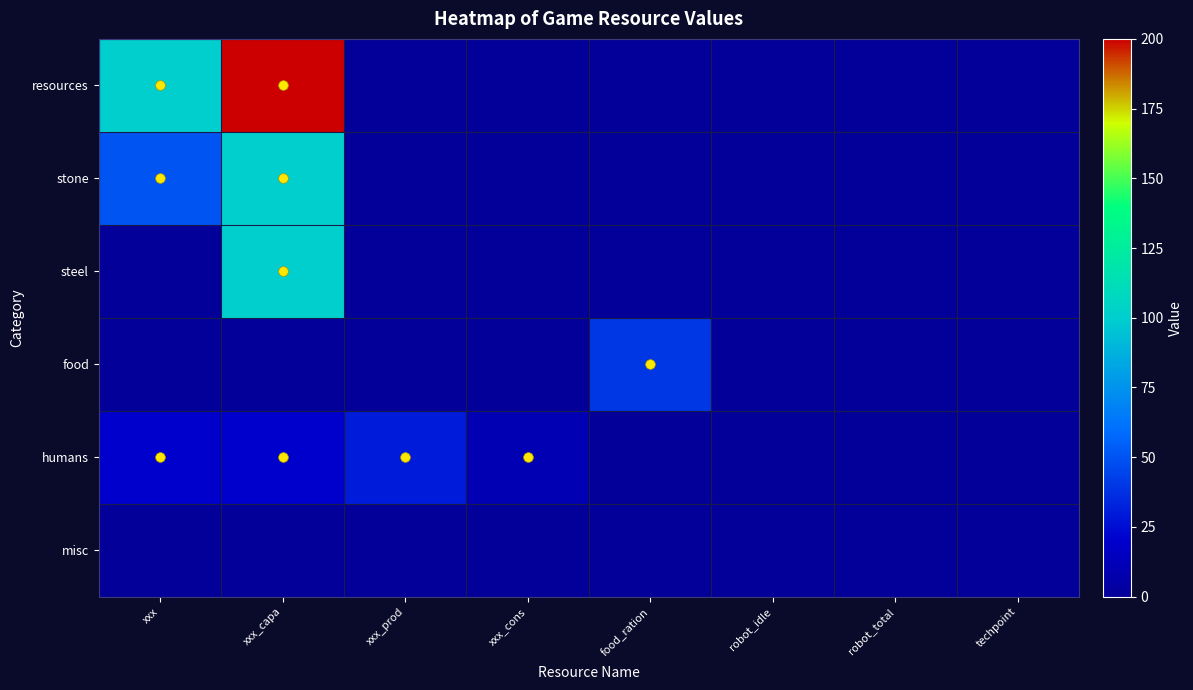

Reading left to right, list all the values displayed in this chart.

row_0: xxx=100	xxx_capa=200	xxx_prod=0	xxx_cons=0	food_ration=0	robot_idle=0	robot_total=0	techpoint=0
row_1: xxx=50	xxx_capa=100	xxx_prod=0	xxx_cons=0	food_ration=0	robot_idle=0	robot_total=0	techpoint=0
row_2: xxx=0	xxx_capa=100	xxx_prod=0	xxx_cons=0	food_ration=0	robot_idle=0	robot_total=0	techpoint=0
row_3: xxx=0	xxx_capa=0	xxx_prod=0	xxx_cons=0	food_ration=40	robot_idle=0	robot_total=0	techpoint=0
row_4: xxx=20	xxx_capa=20	xxx_prod=30	xxx_cons=10	food_ration=0	robot_idle=0	robot_total=0	techpoint=0
row_5: xxx=0	xxx_capa=0	xxx_prod=0	xxx_cons=0	food_ration=0	robot_idle=0	robot_total=0	techpoint=0